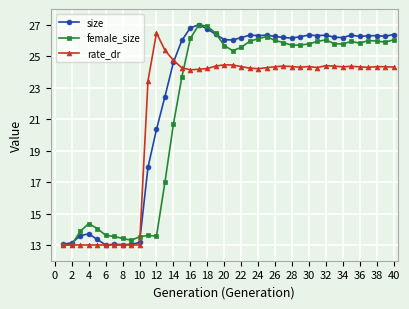

What is the lowest value of the size series?

13.0